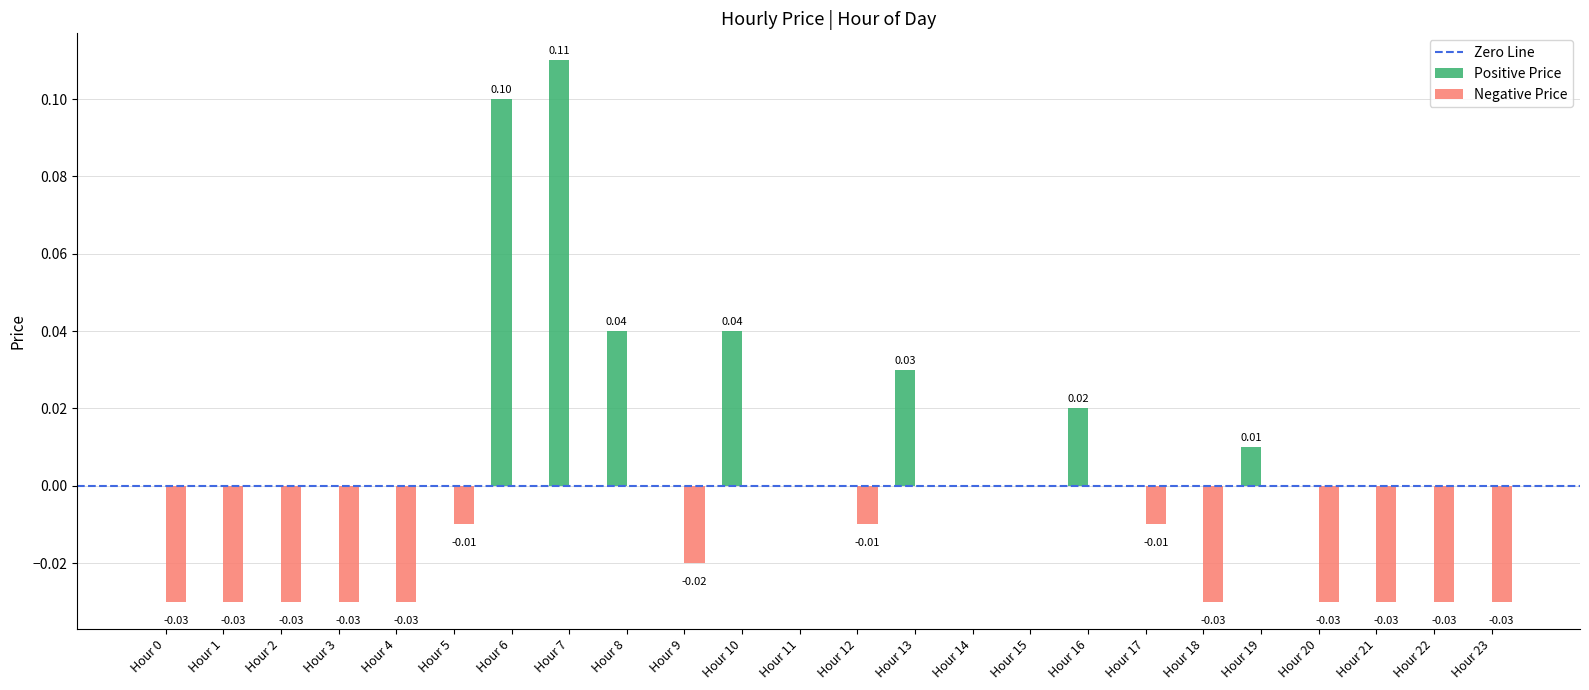

Which series has the largest total across all categories?

Positive Price